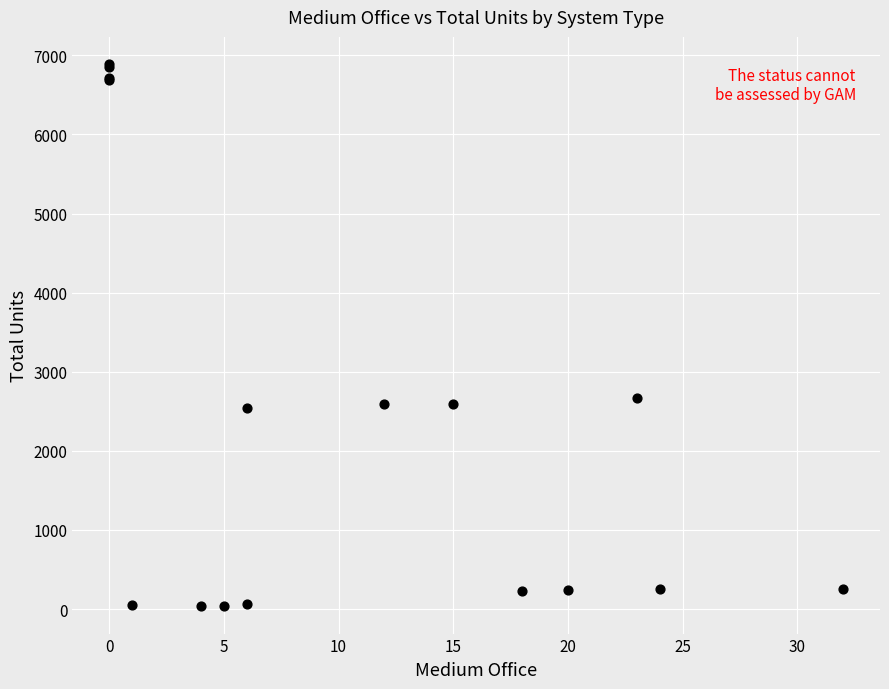

What Y value in the scatter plot is closest to 3461?

2665